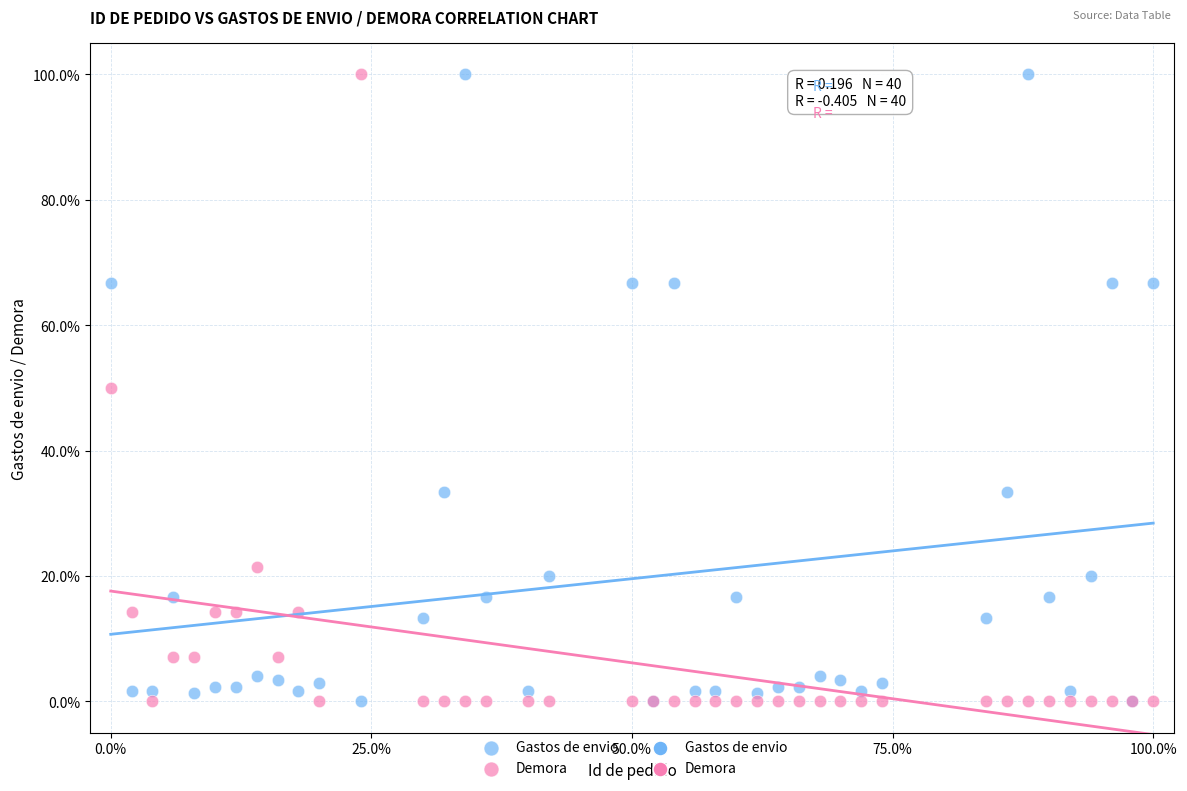

What is the X range (max minus min) for the scatter plot?

100.0